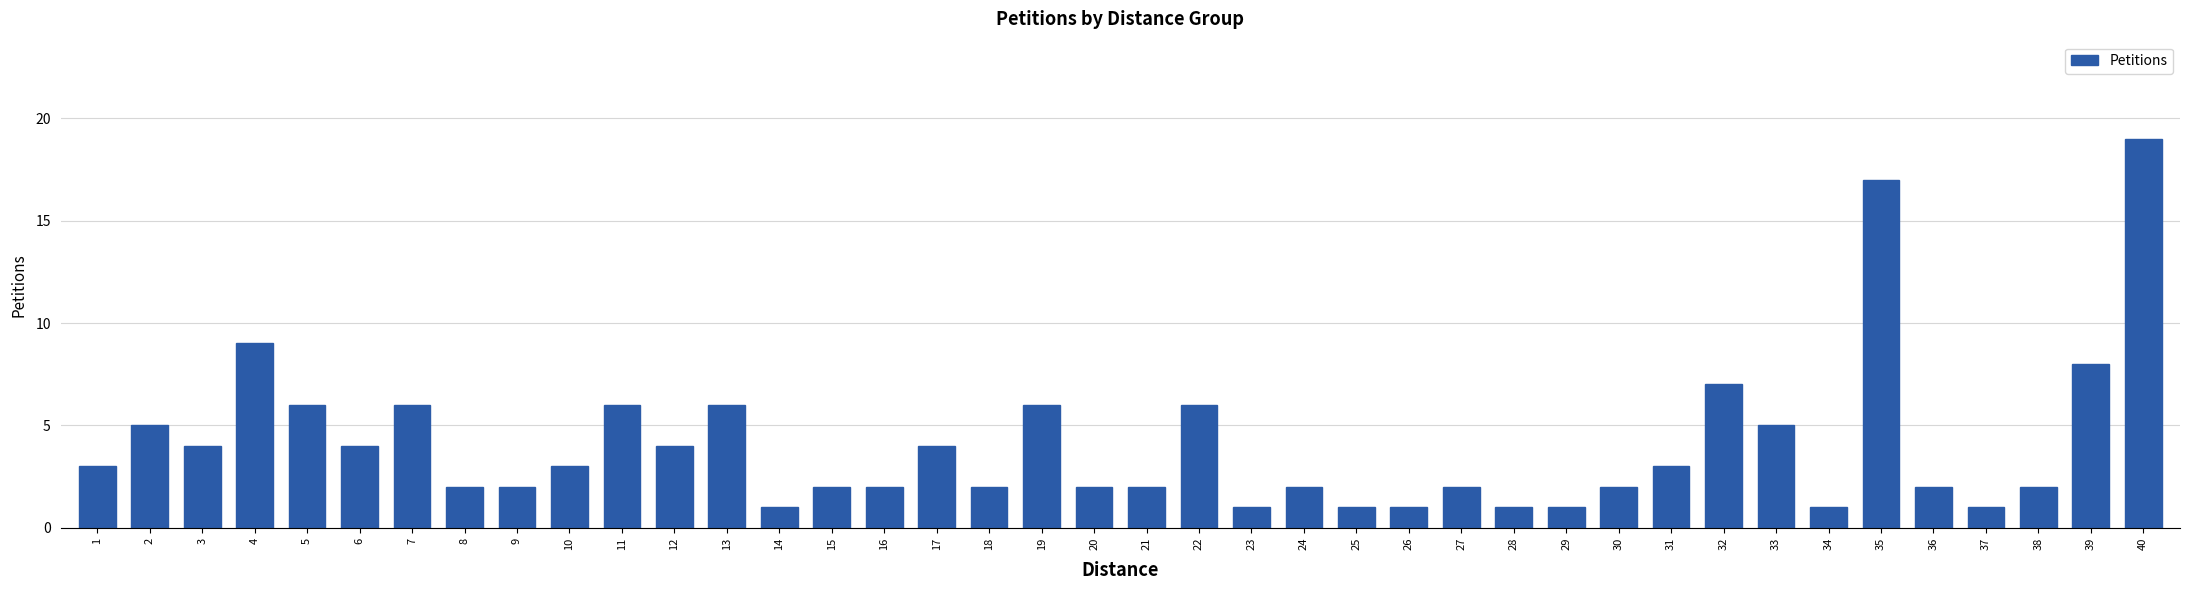

At which label is the value closest to 10?

4